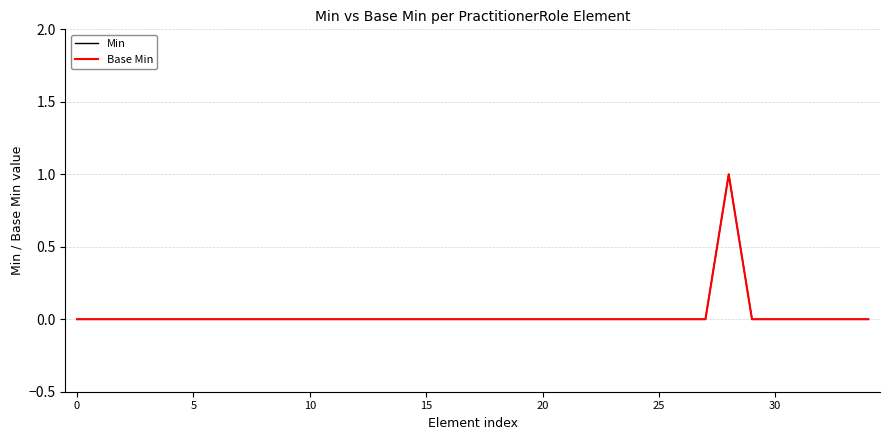

Does the chart display data point markers on the line(s)?

No